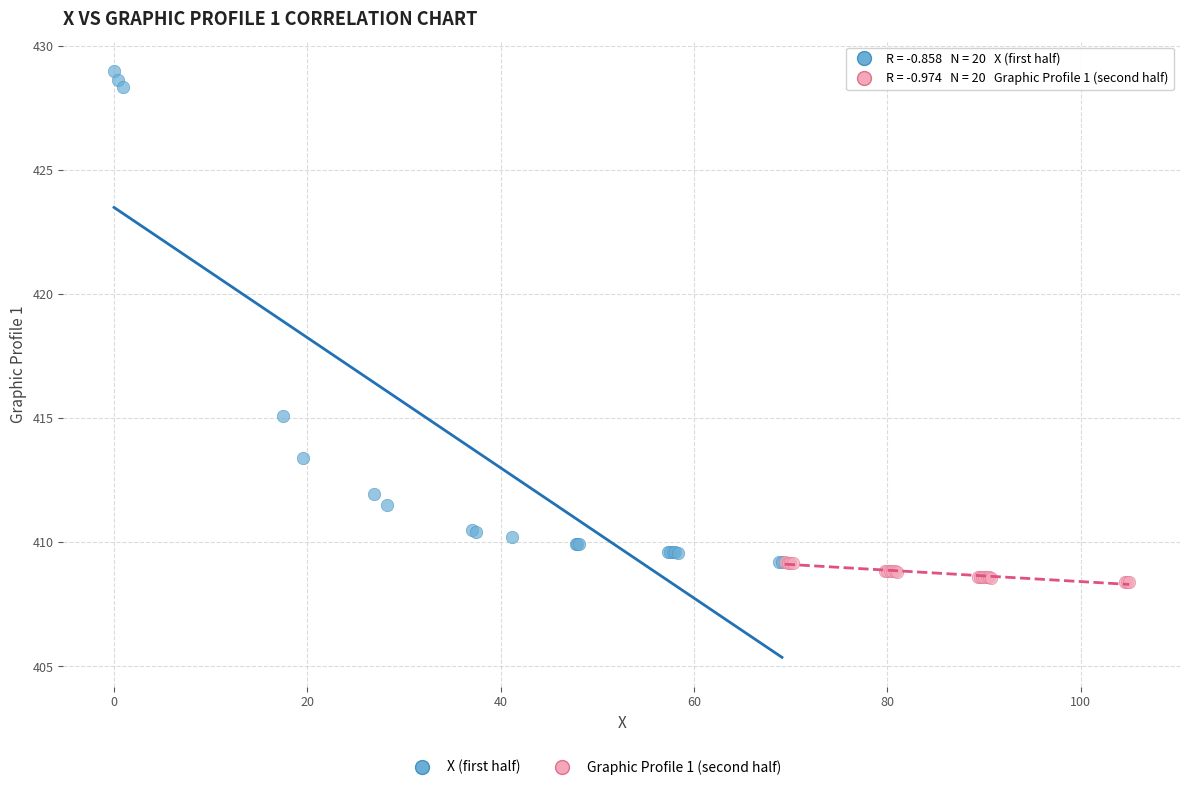

Which series reaches the maximum Y coordinate?

X (first half)